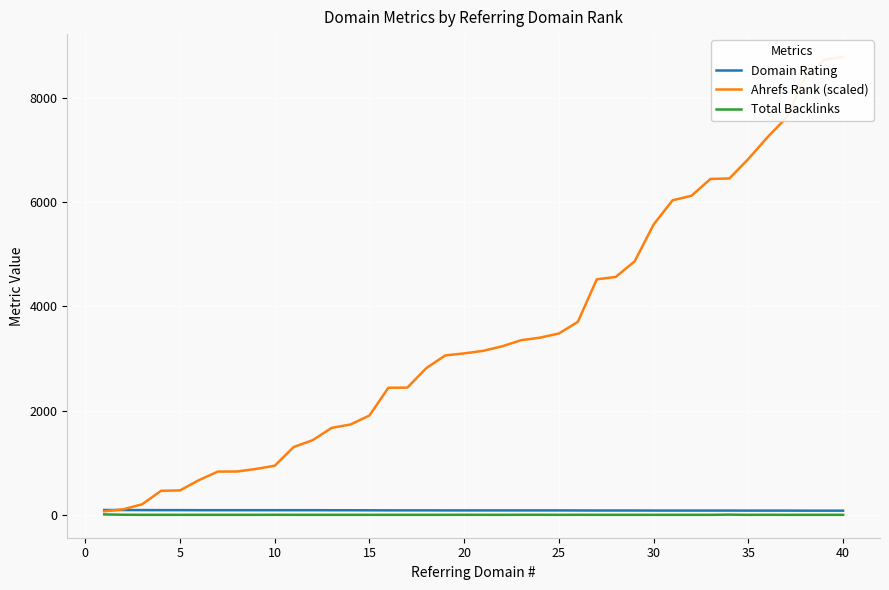

What value does the Domain Rating series have at 15, to the nearest 5?

90